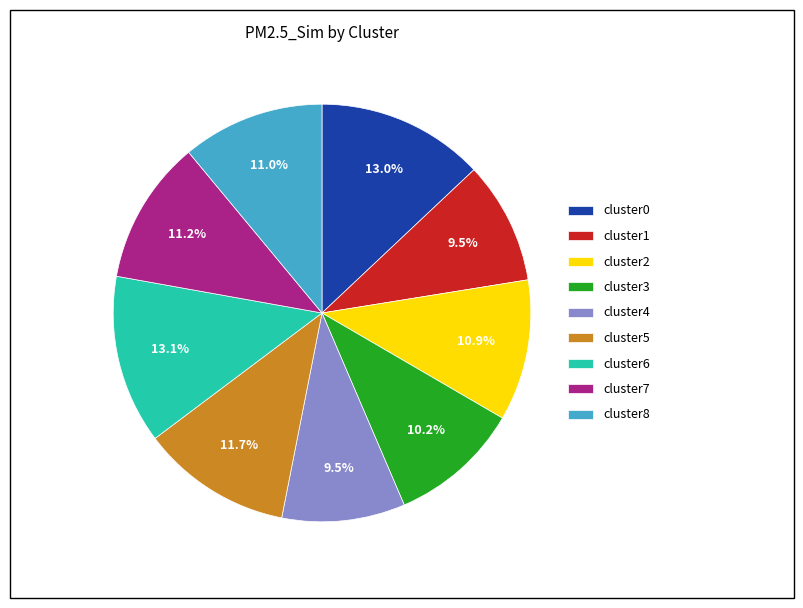

What percentage is NOT represented by cluster3?

89.8%